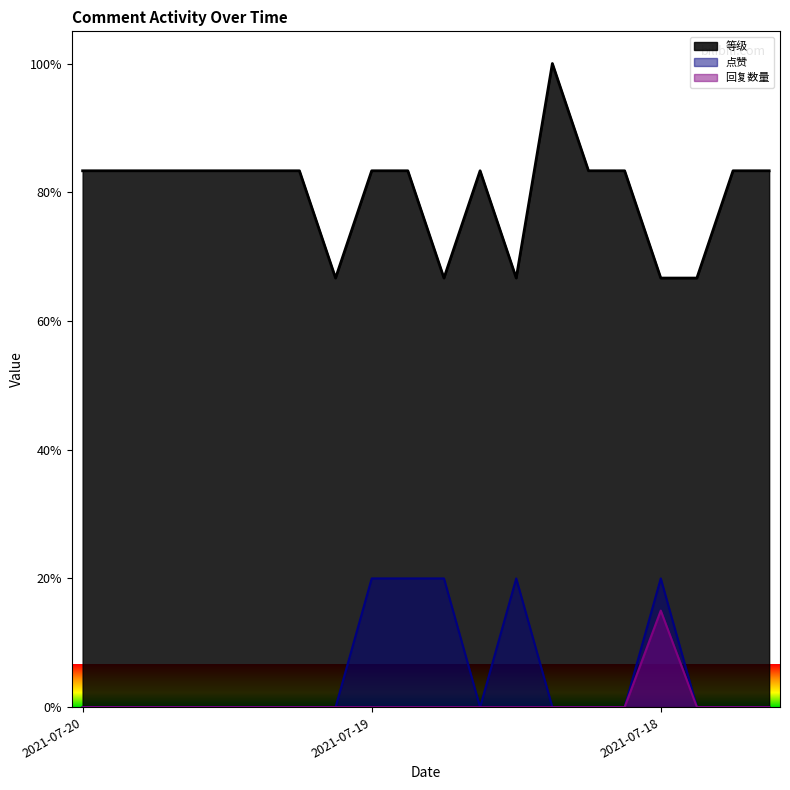

Rank the series at 2021-07-19 from highest to lowest value.

等级, 点赞, 回复数量